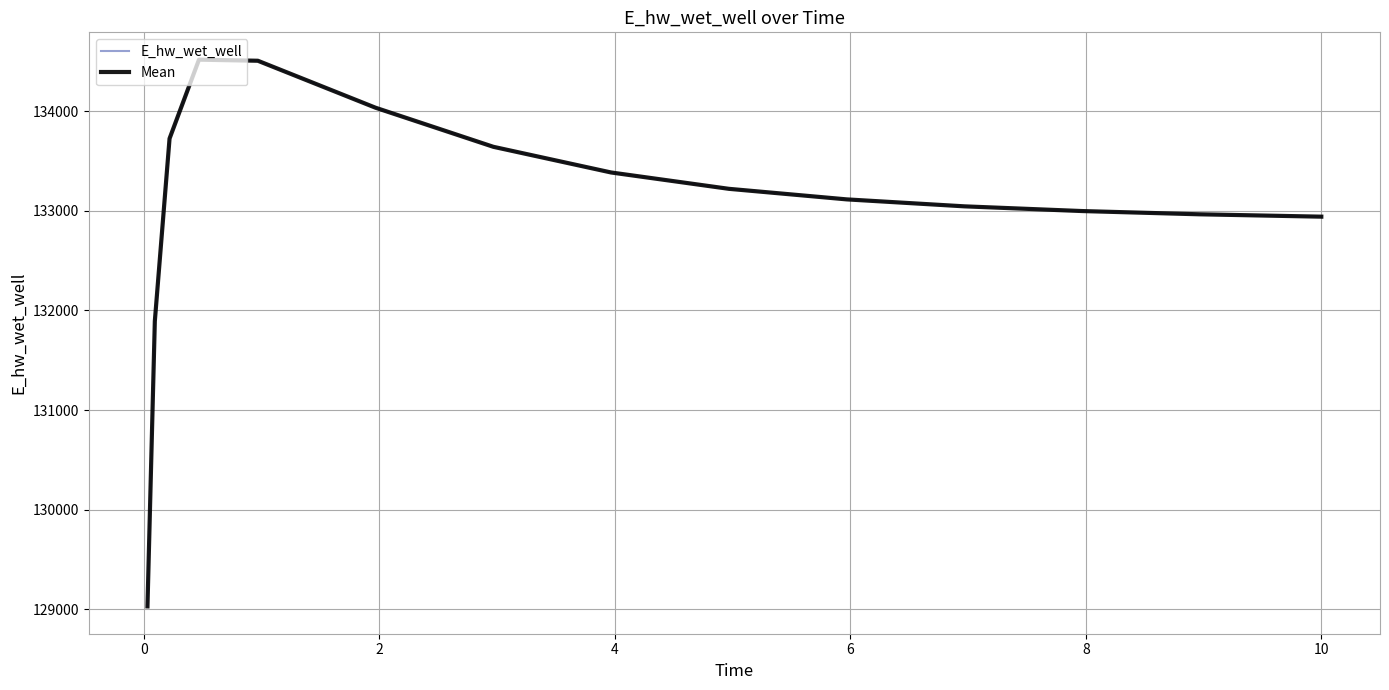

At which category does E_hw_wet_well reach its first local peak?

4